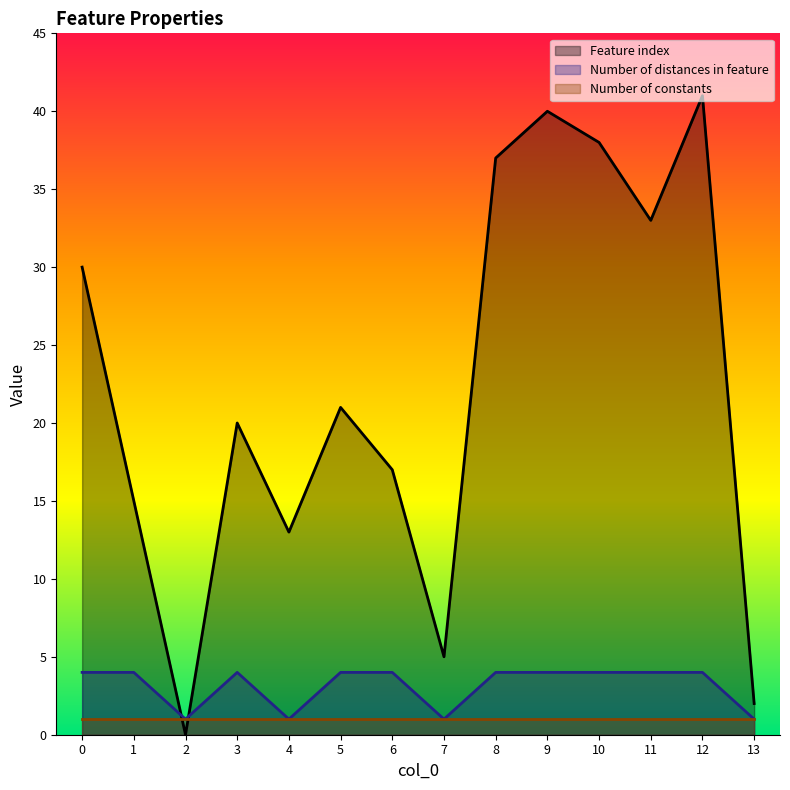

How many times do Feature index and Number of distances in feature cross each other?

2